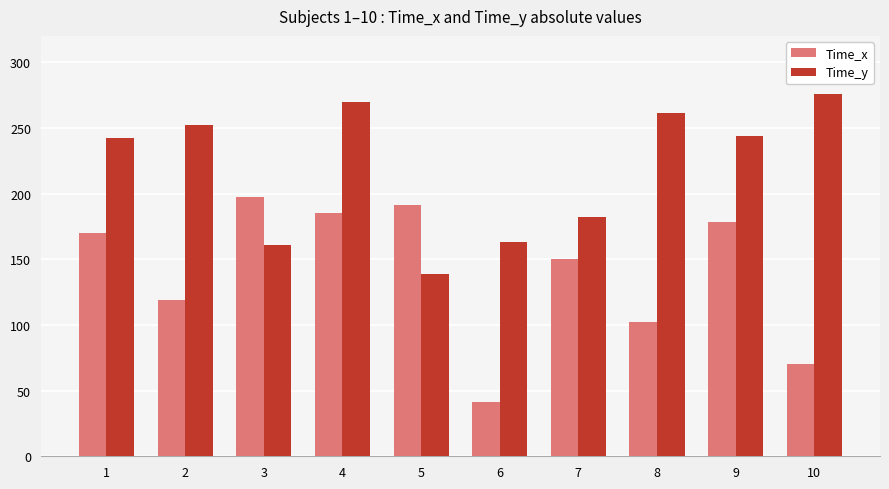

What is the total value across all series at 6?

204